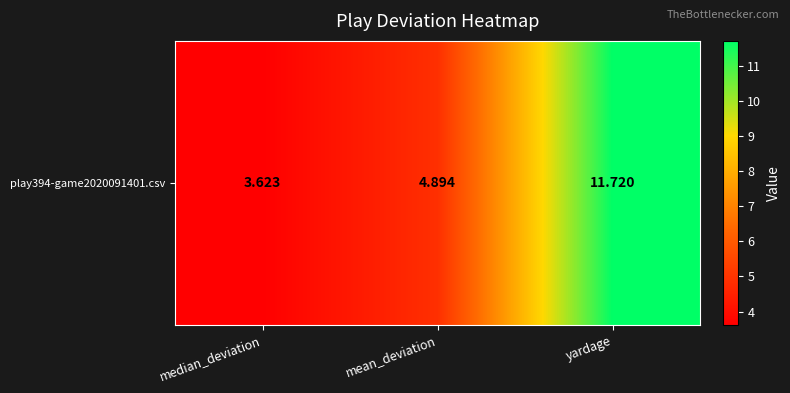

True or false: the data shows 6.0 at median_deviation.

False